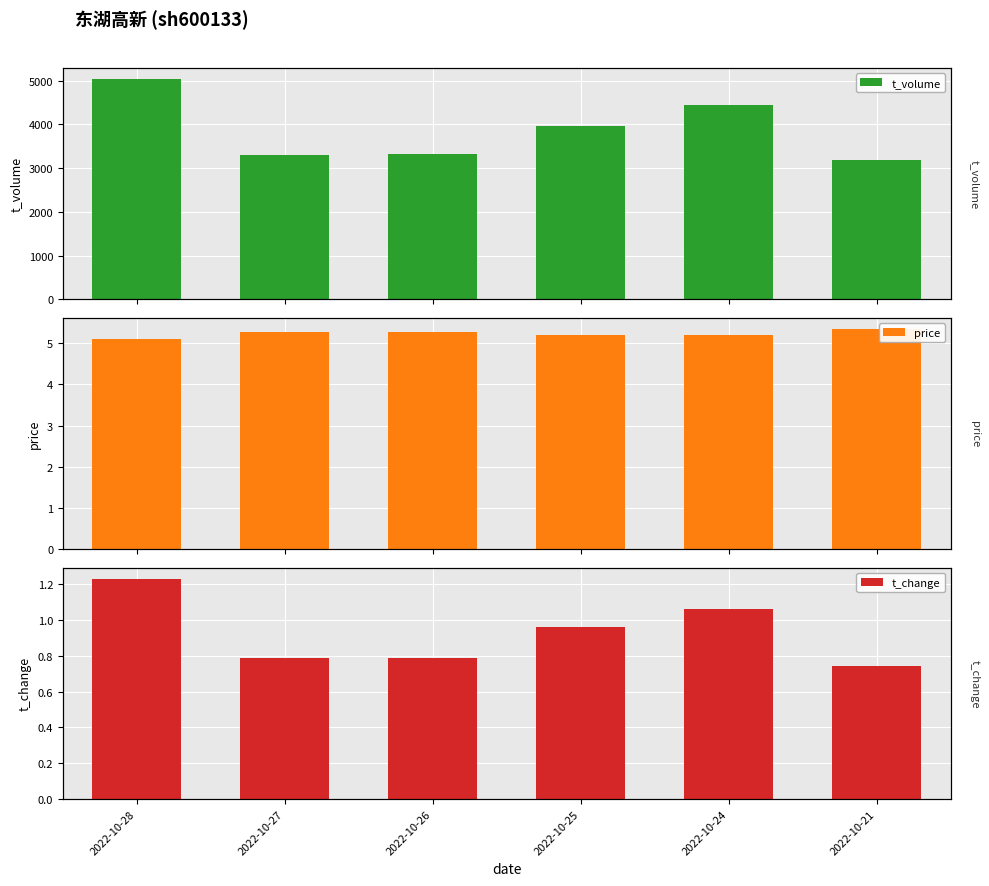

What is the maximum value shown in the chart?

5045.0